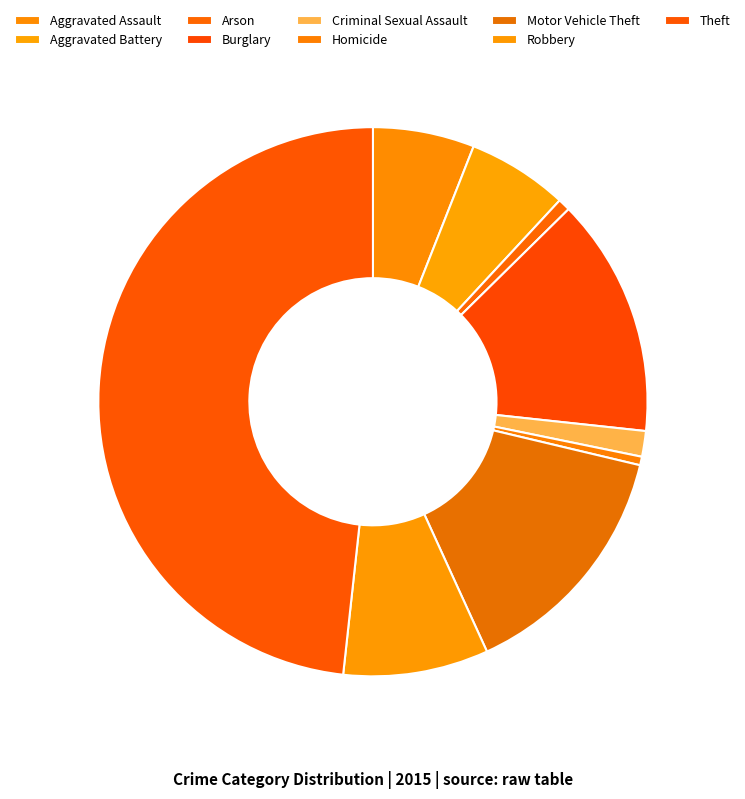

Count the number of slices in the pie.

9